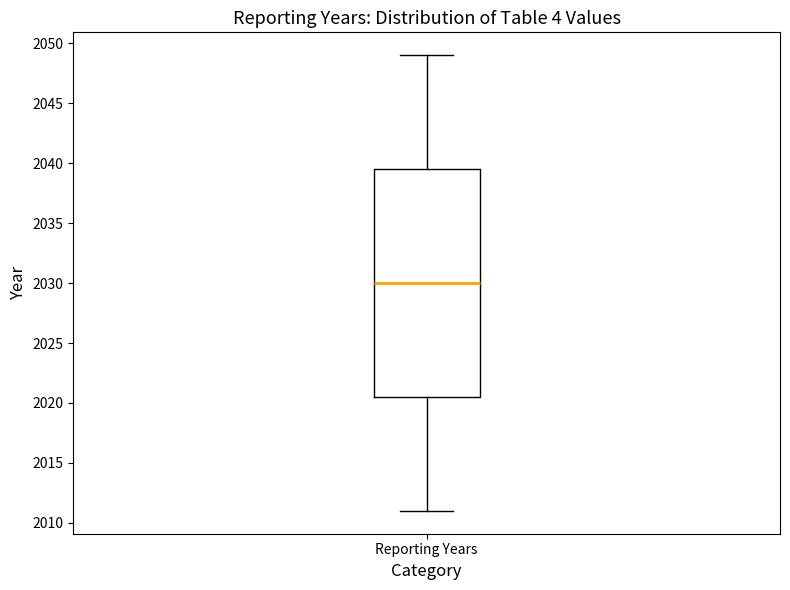

Where does the upper whisker of the box for Reporting Years end on the y-axis? The values are not printed on the chart, so give them approximately, as read against the axis.

2049.0